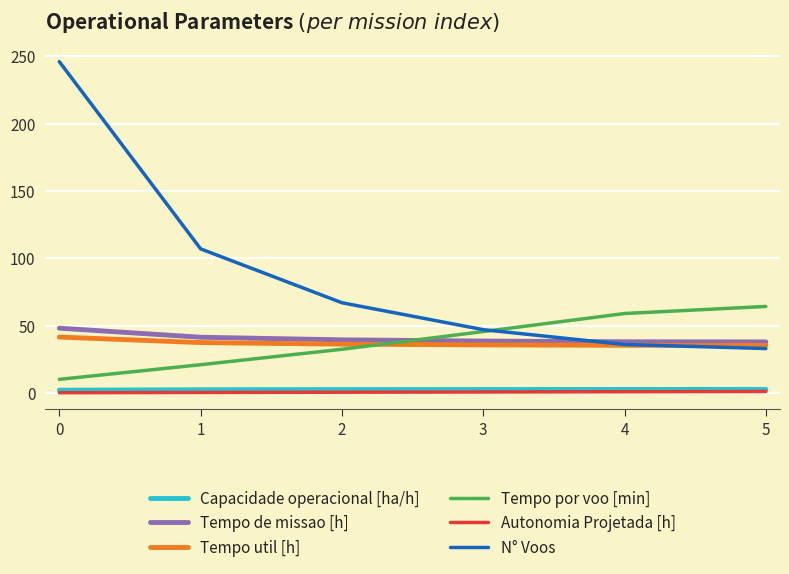

Is it true that N° Voos equals 246.0 at 0?

True